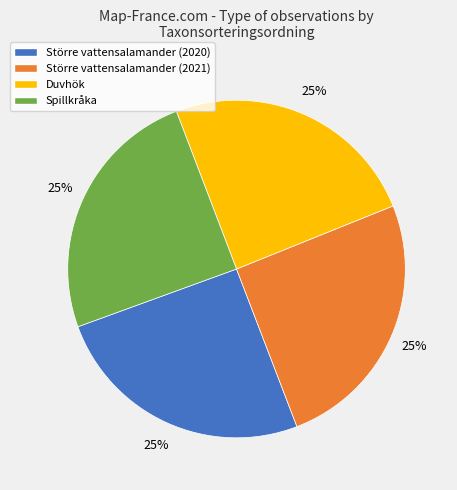

True or false: Större vattensalamander (2020) accounts for 11% of the total.

False